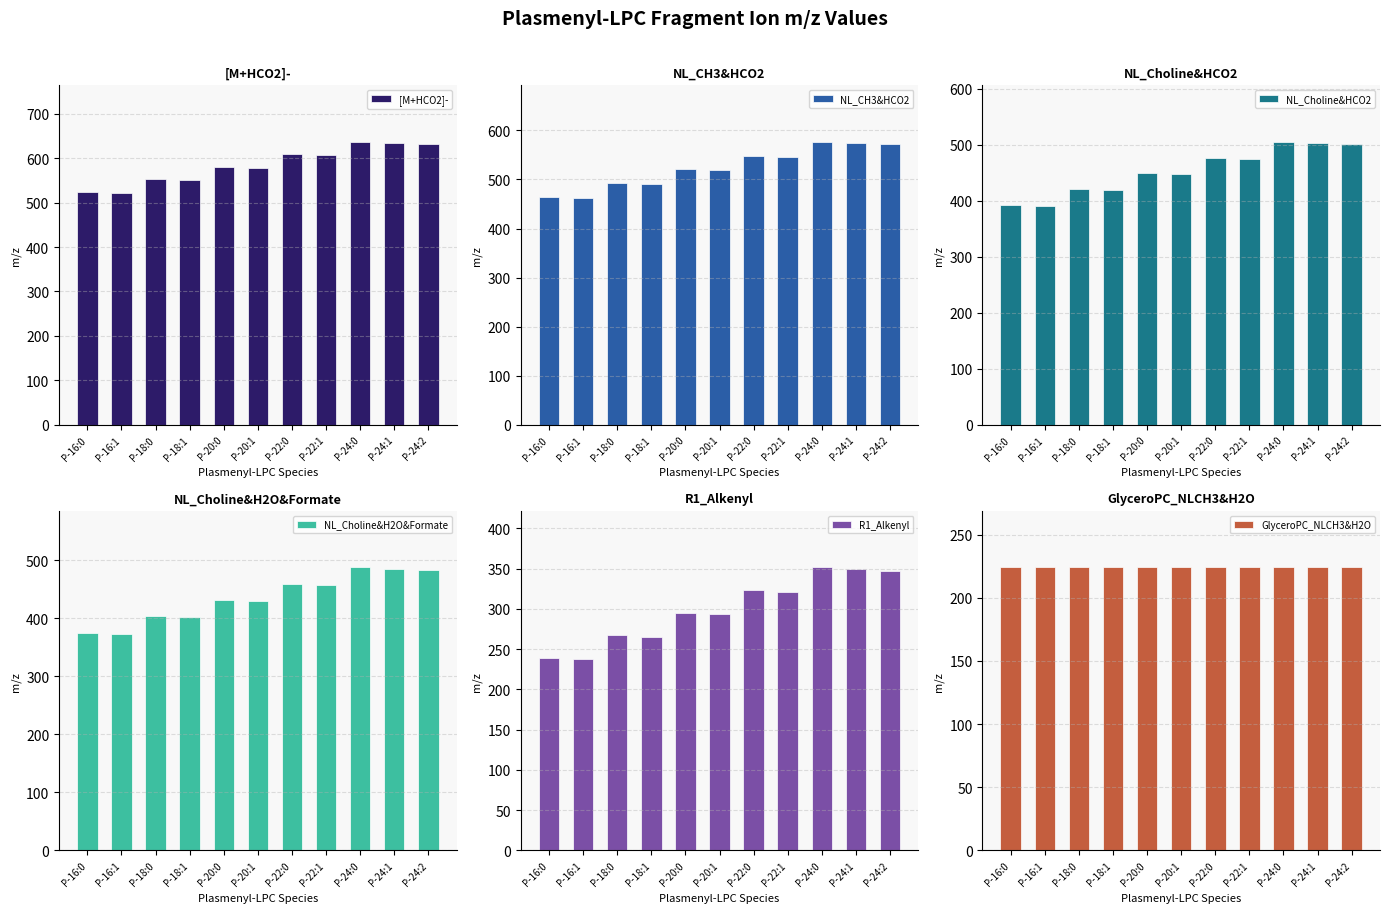

The value of R1_Alkenyl at P-18:1 is 59.2. True or false?

False